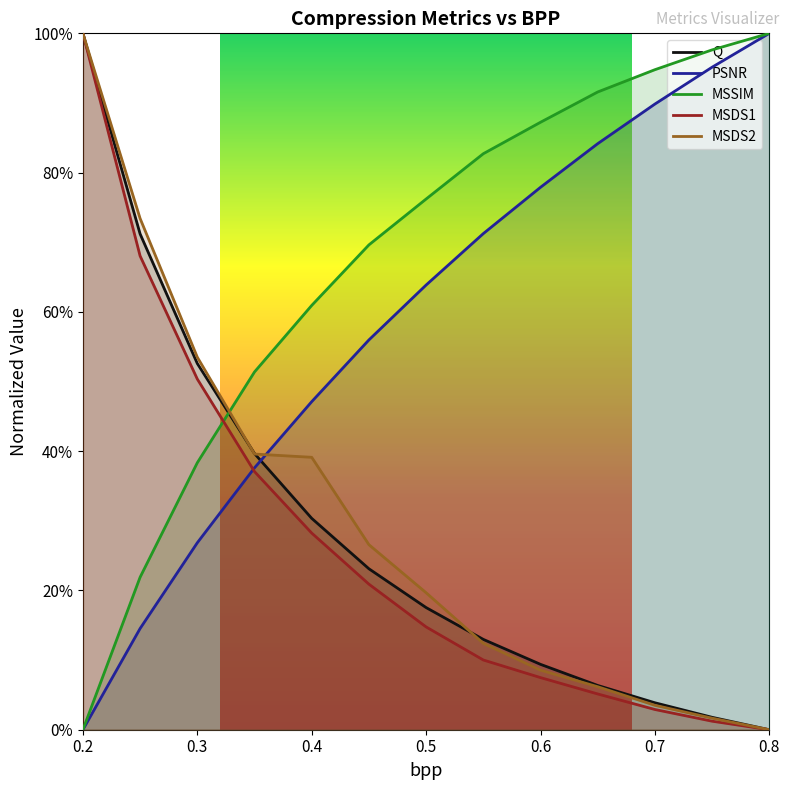

At which category is the sum across all series the highest?

0.2